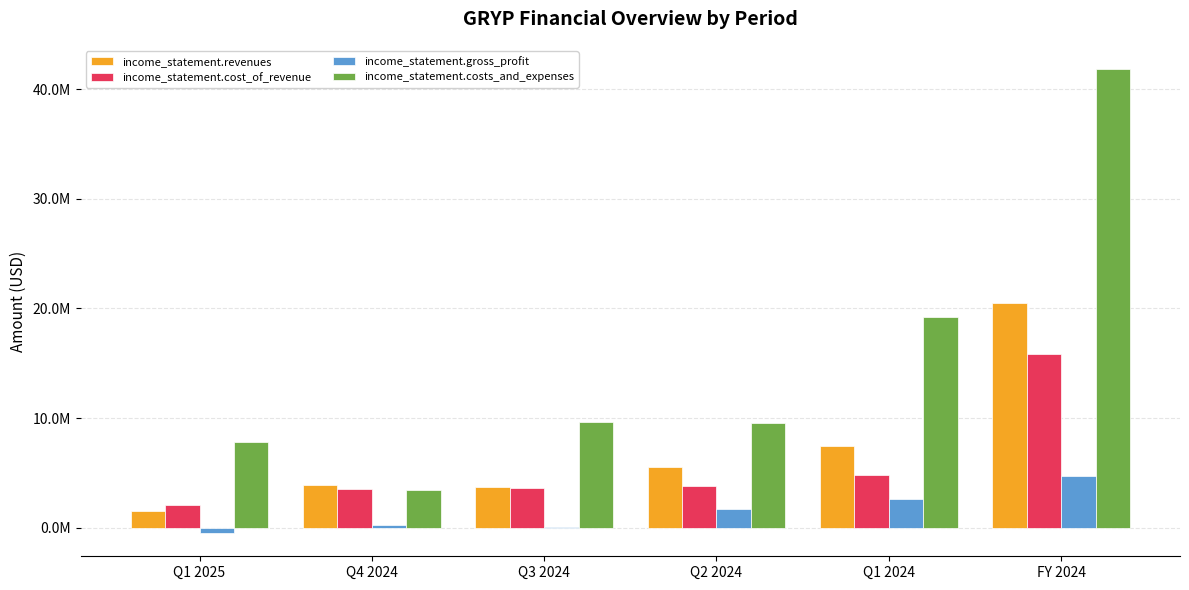

Which series has the largest total across all categories?

income_statement.costs_and_expenses